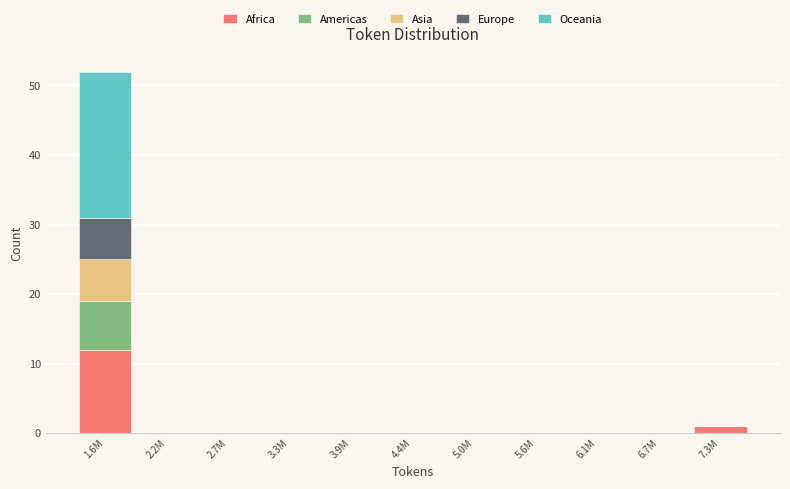

Is it true that Africa equals -8 at 6.1M?

False